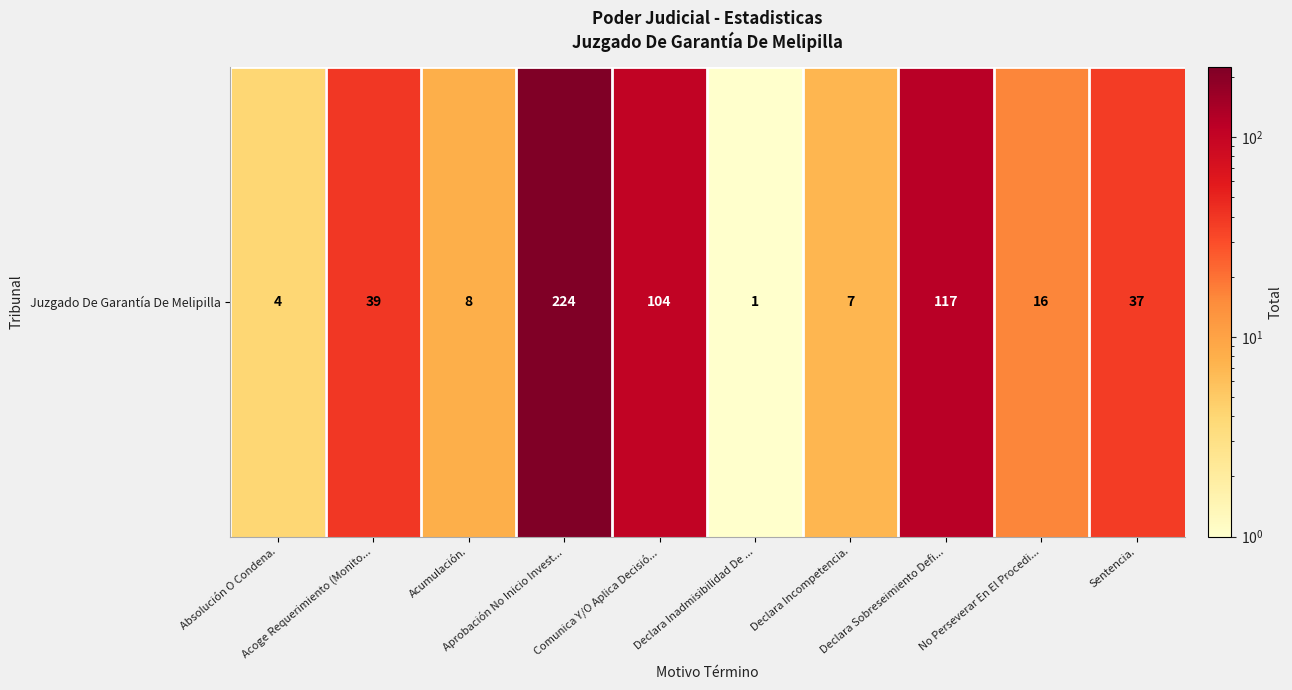

Which category has the lowest value across all series?

Declara Inadmisibilidad De ...